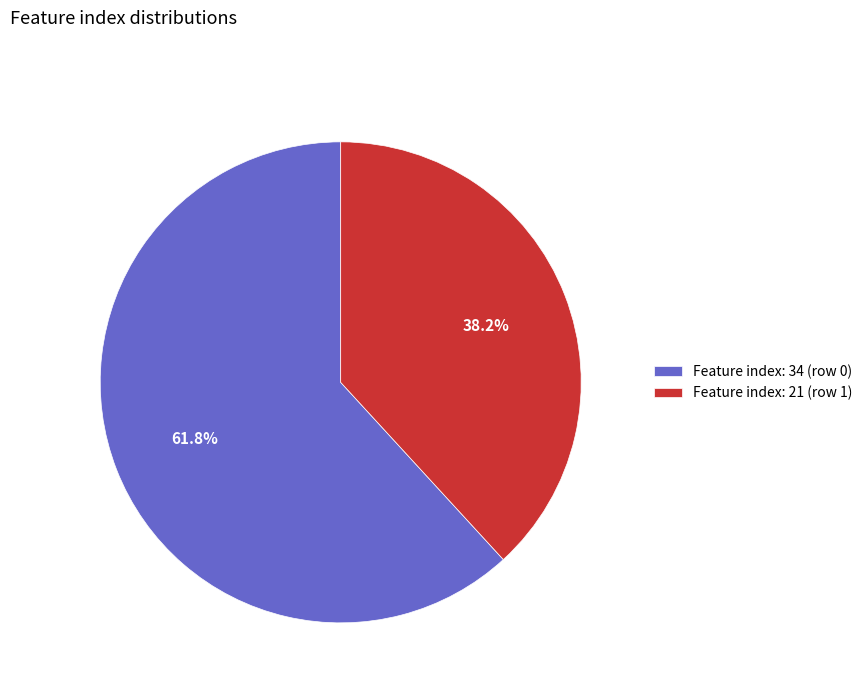

Rank the categories by value from lowest to highest.

Feature index: 21 (row 1), Feature index: 34 (row 0)